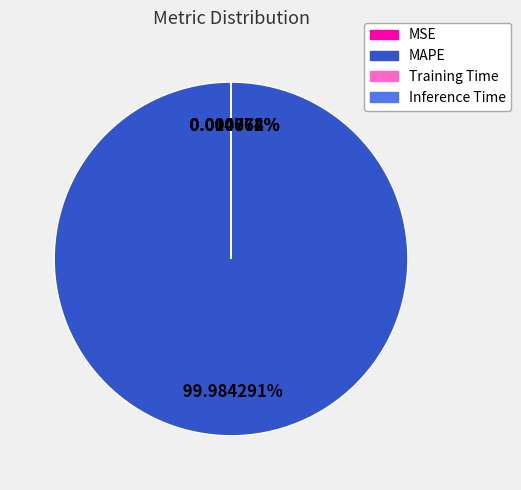

Which slice represents more than half of the pie?

MAPE